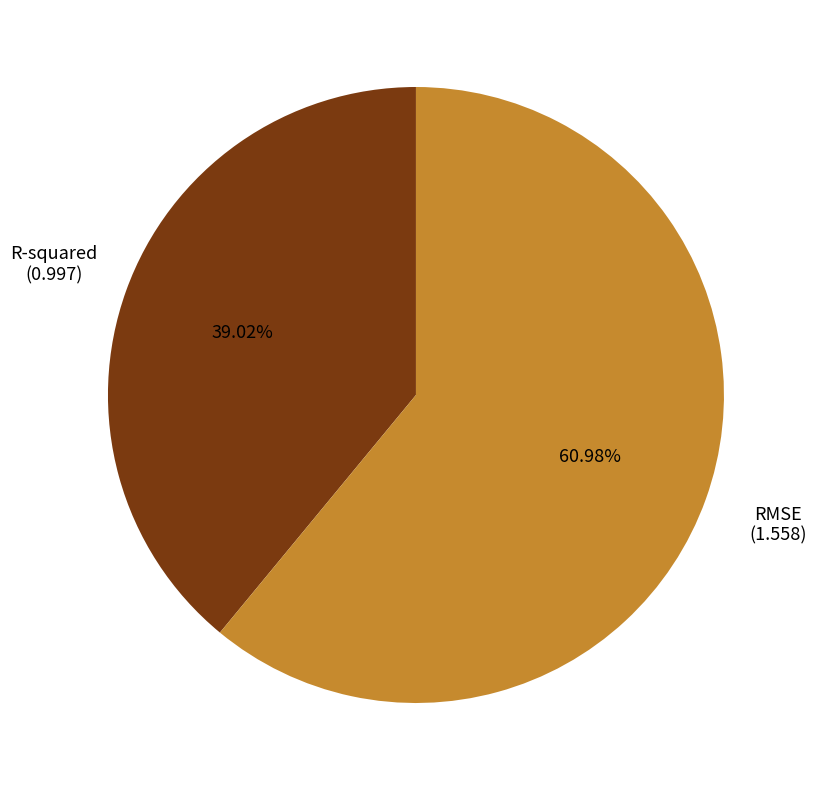

Rank the categories by value from lowest to highest.

R-squared, RMSE